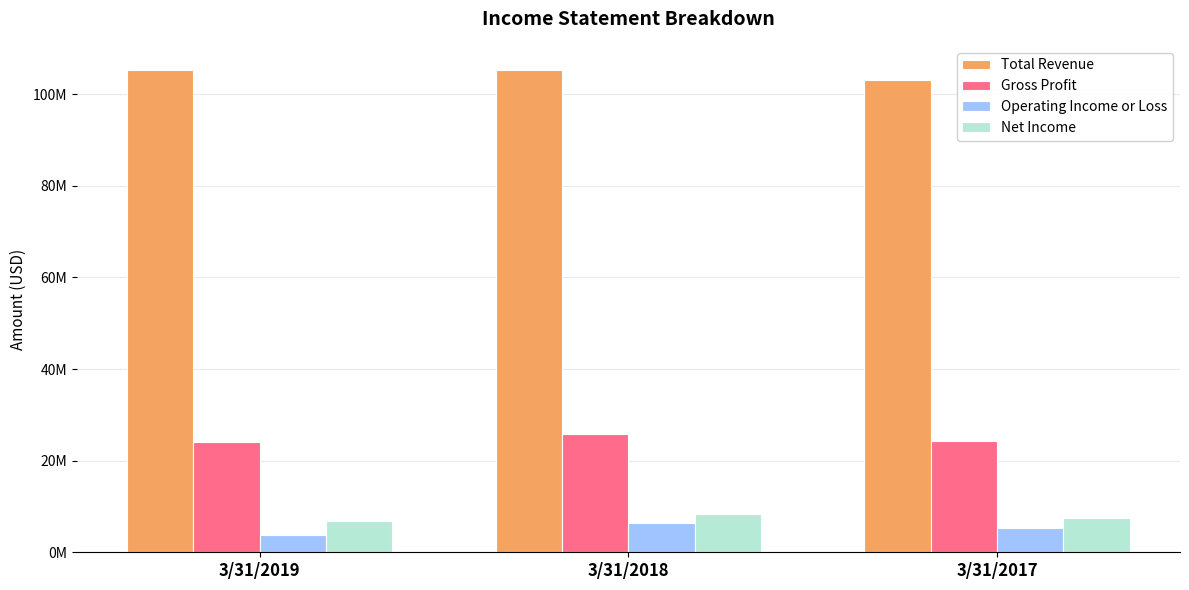

At which label is Total Revenue closest to 104234000?

3/31/2019